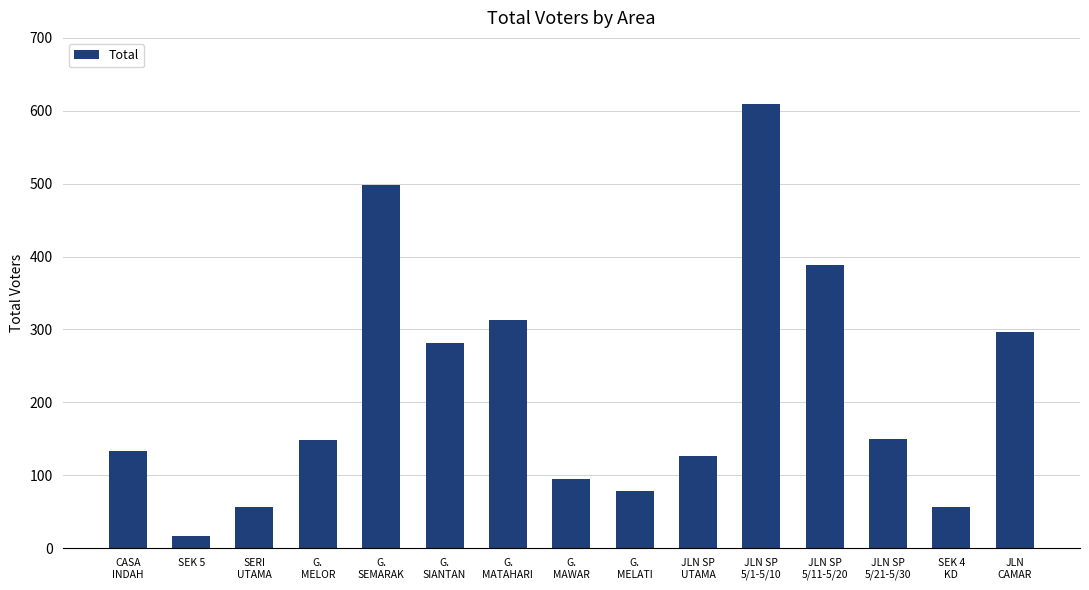

The value at JLN
CAMAR is 297. True or false?

True